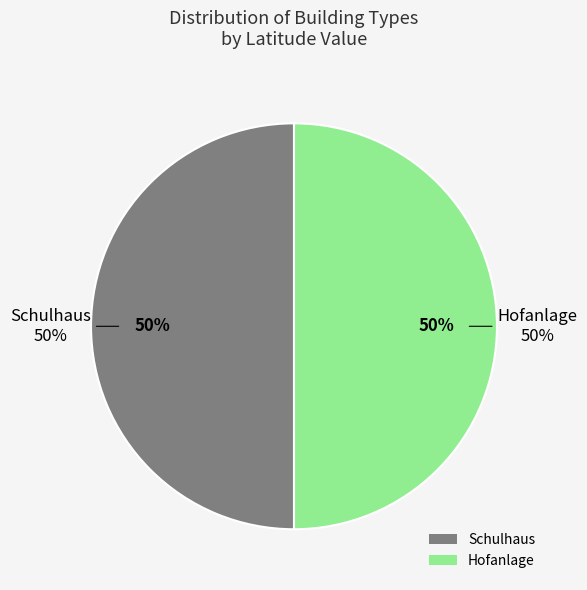

The Schulhaus slice represents 50% of the pie. True or false?

True